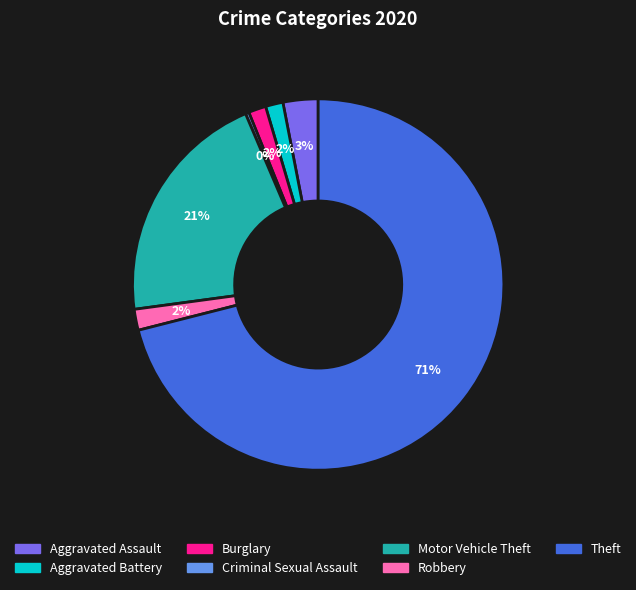

How many segments does this pie chart have?

7